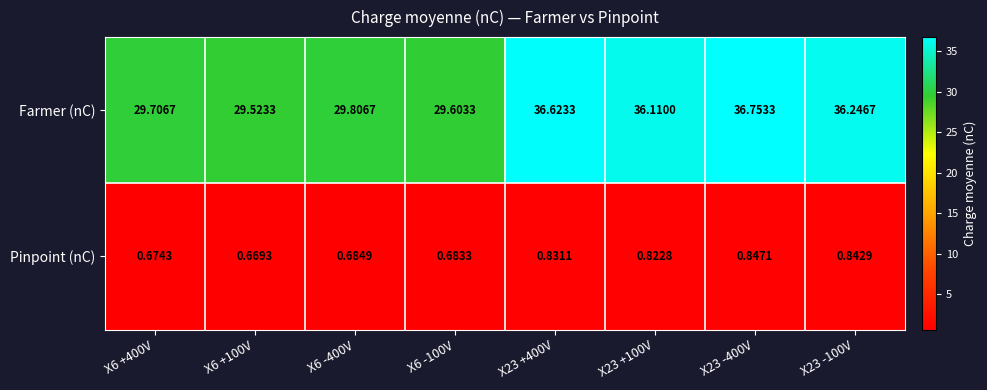

List the series in order of their peak value, highest first.

Farmer (nC), Pinpoint (nC)